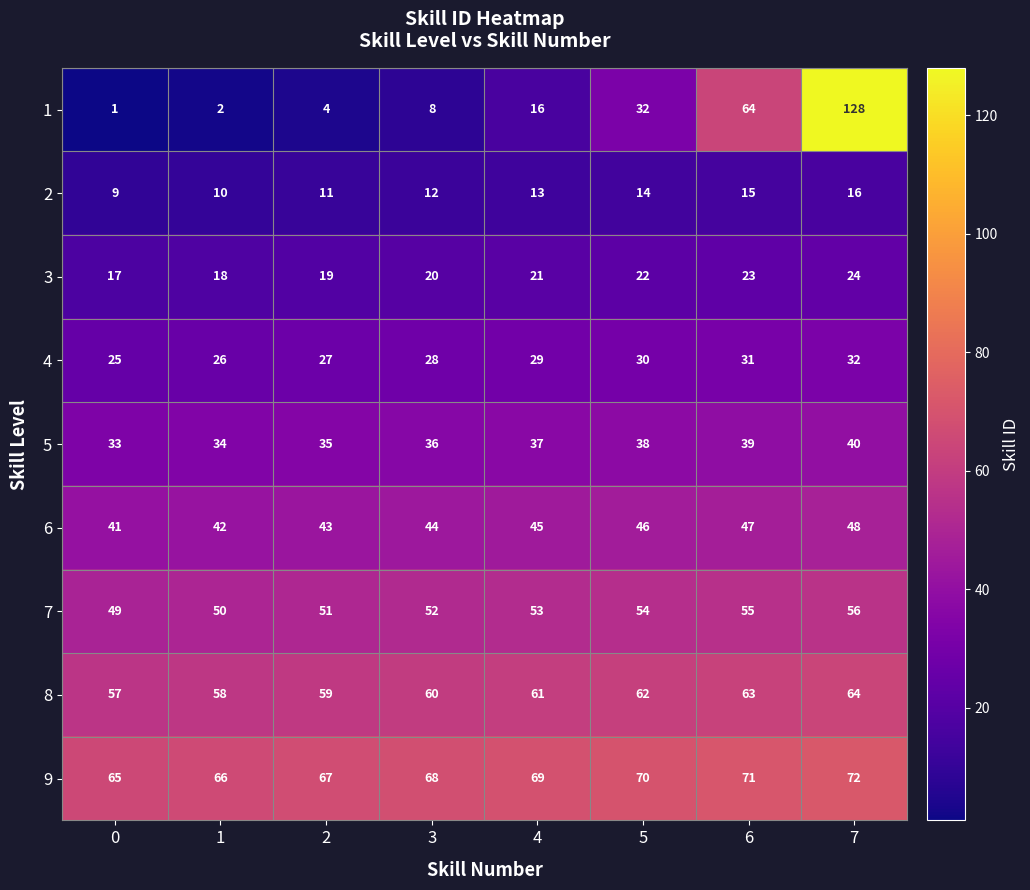

What is the difference between the highest and lowest values at 2?

63